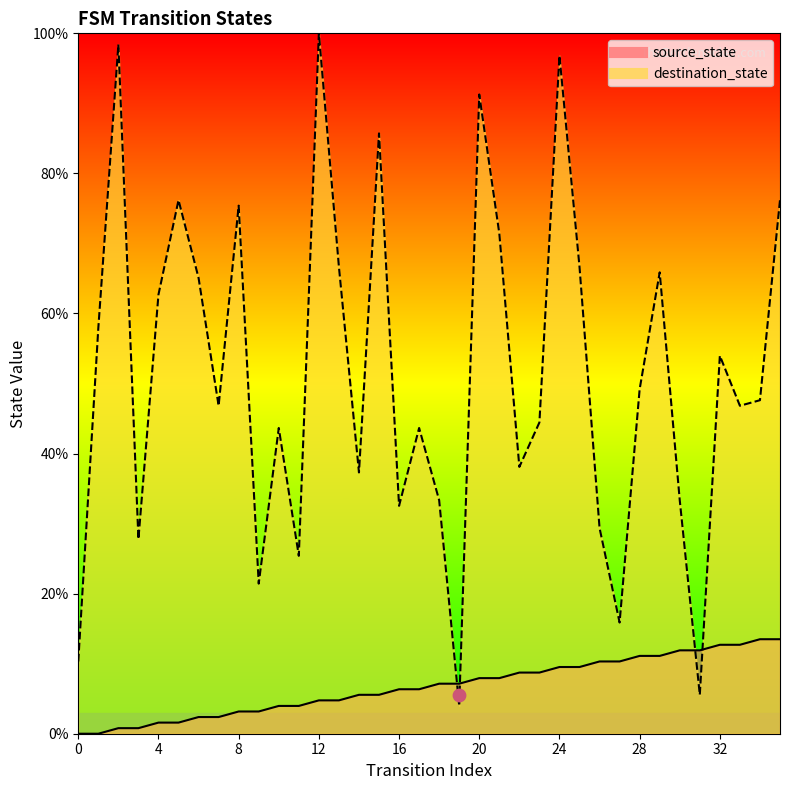

What are all the series names shown in the legend?

source_state, destination_state